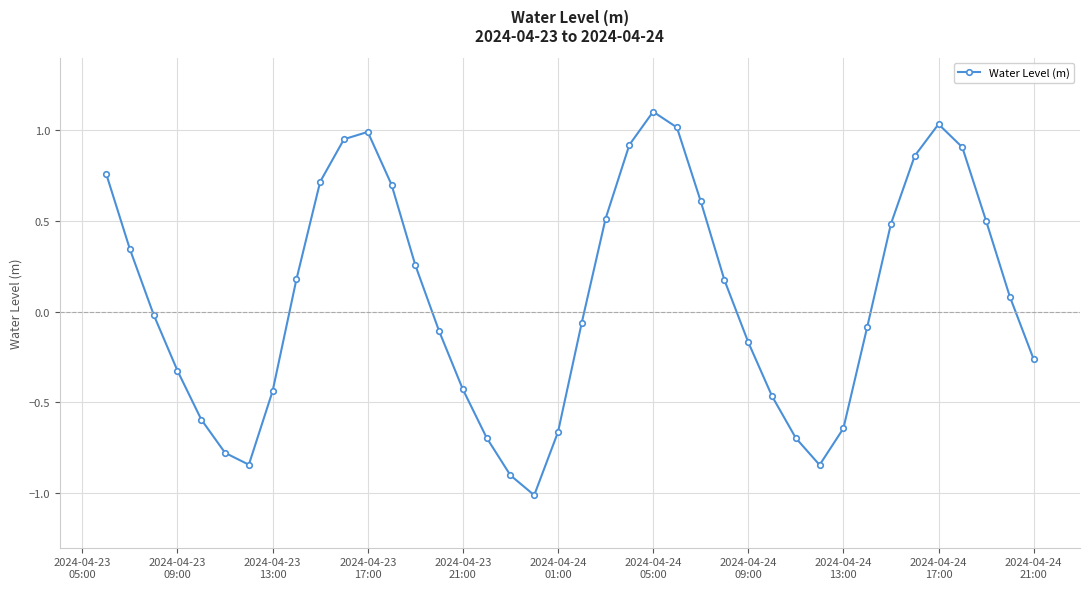

What is the sum of all values?

3.1